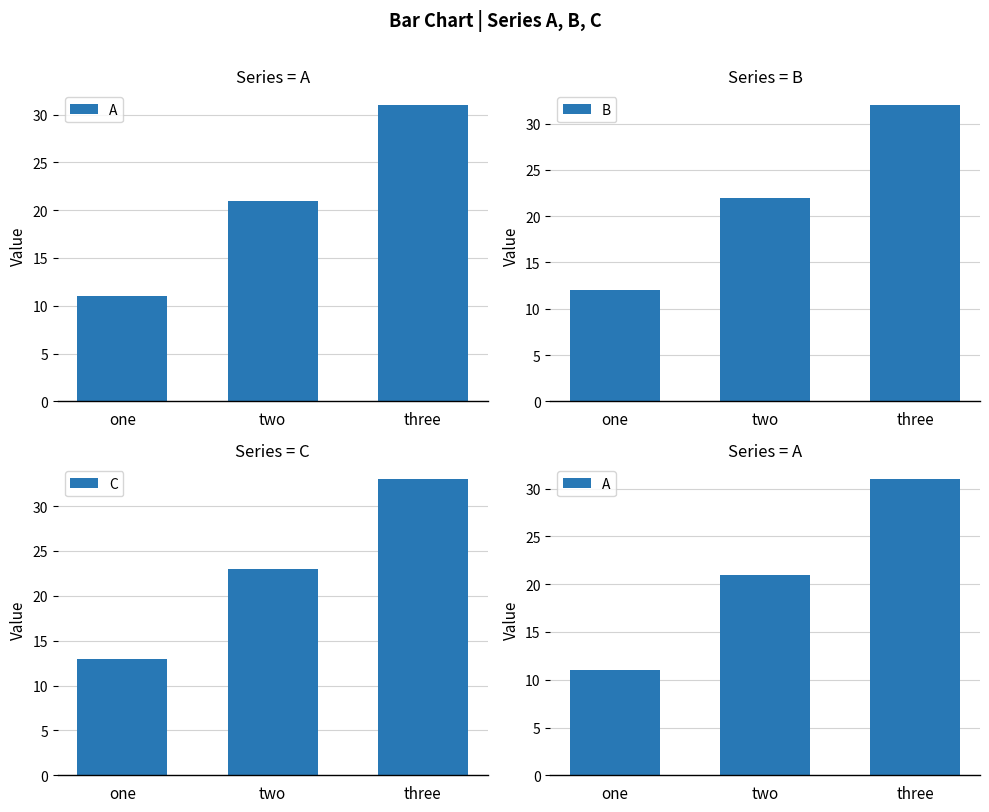

The value of A at two is 21. True or false?

True